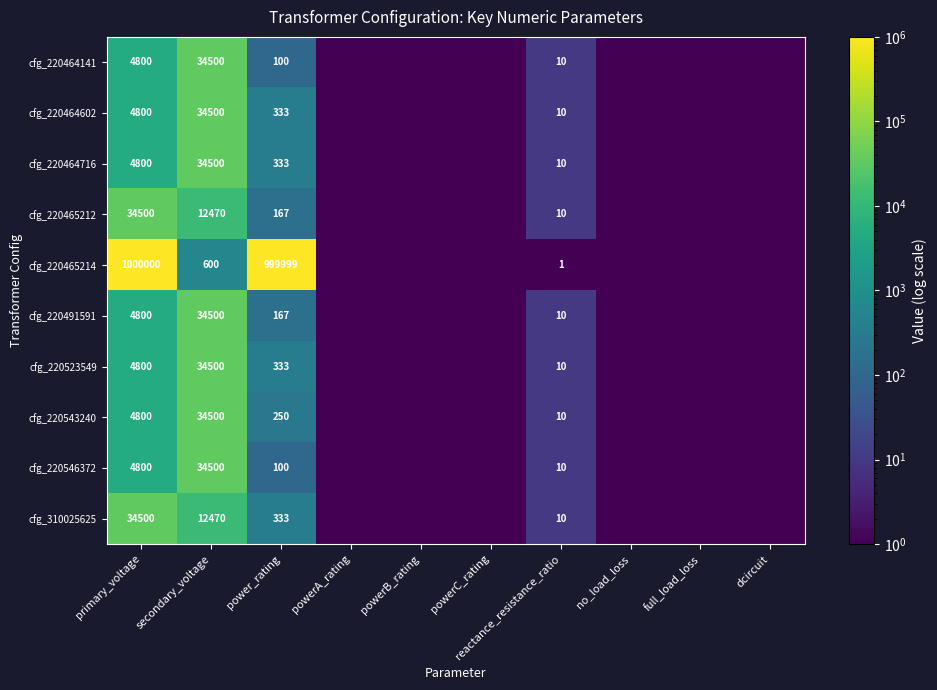

What is the difference between the maximum and second lowest values in the cfg_220465214 series?

999999.5